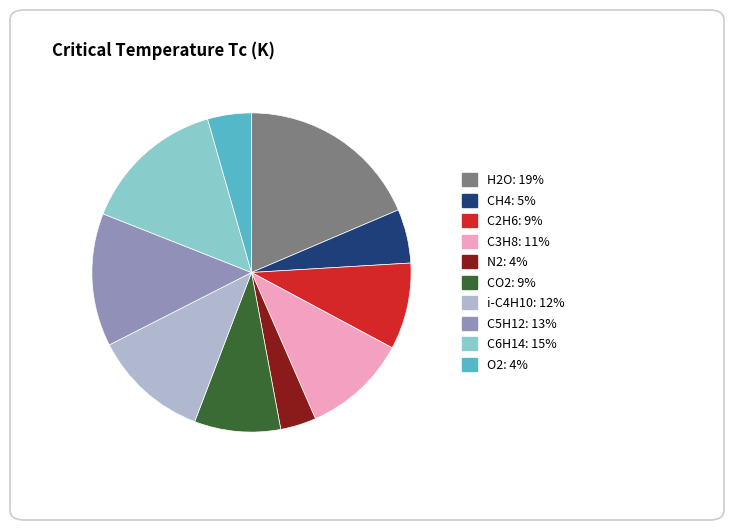

What is the ratio of the value at i-C4H10 to the value at C5H12?

0.9